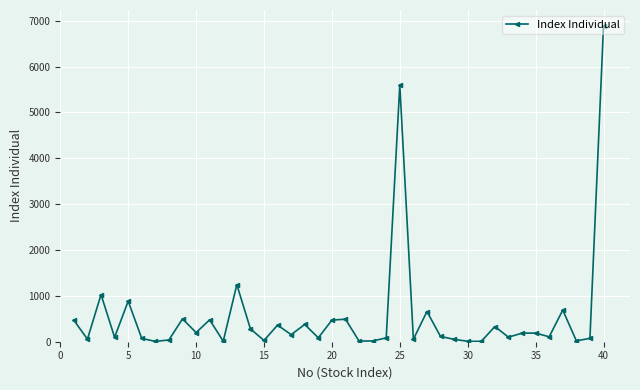

What is the minimum value shown in the chart?

7.4